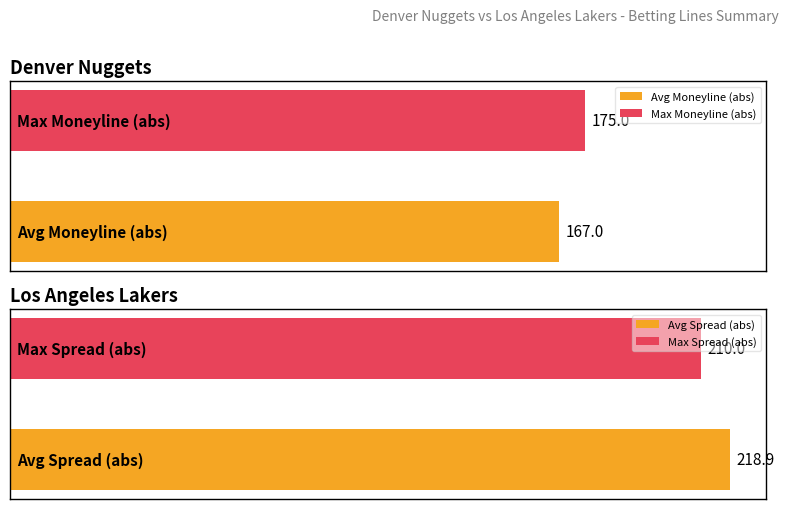

Which has a higher value, 8 or 7?

8